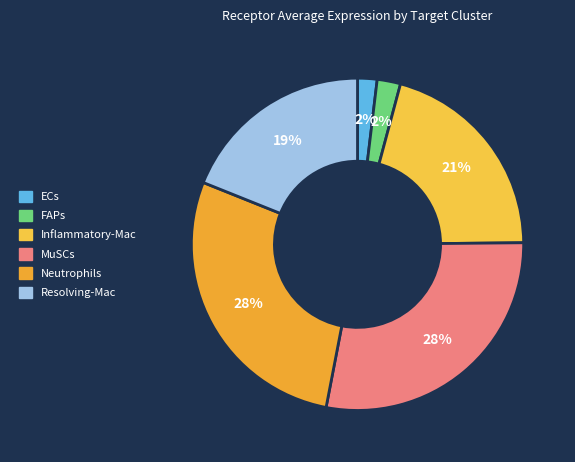

What is the smallest slice in the pie chart?

ECs